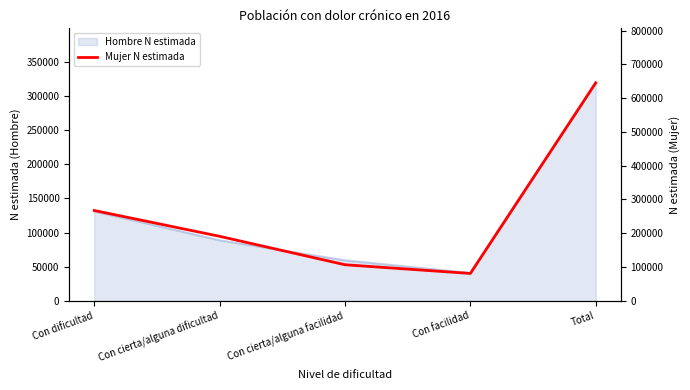

Which category has the highest value across all series?

Total